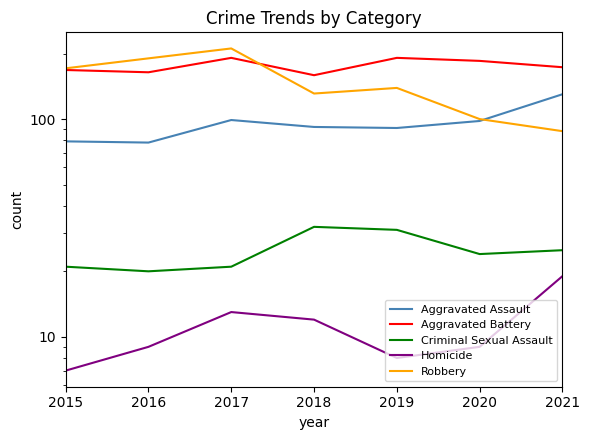

Where does the Criminal Sexual Assault series first go above 24?

2018